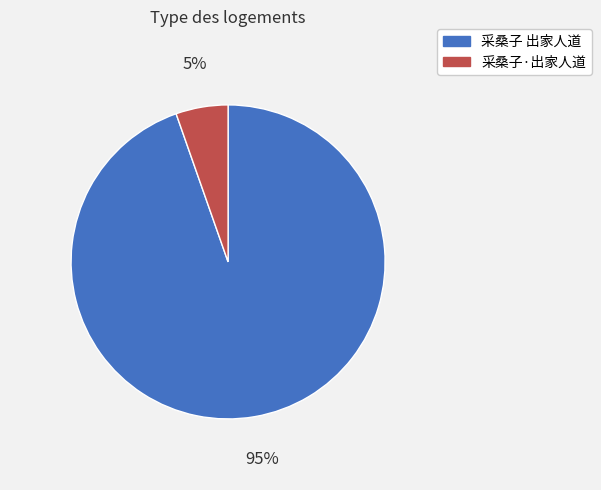

Count the number of slices in the pie.

2